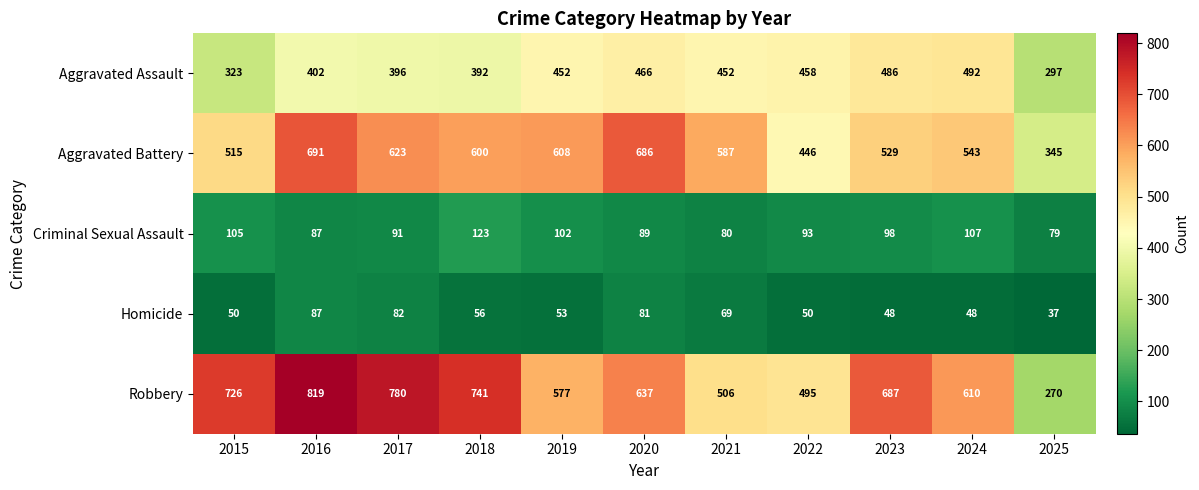

Which series changed the most between 2020 and 2023?

Aggravated Battery